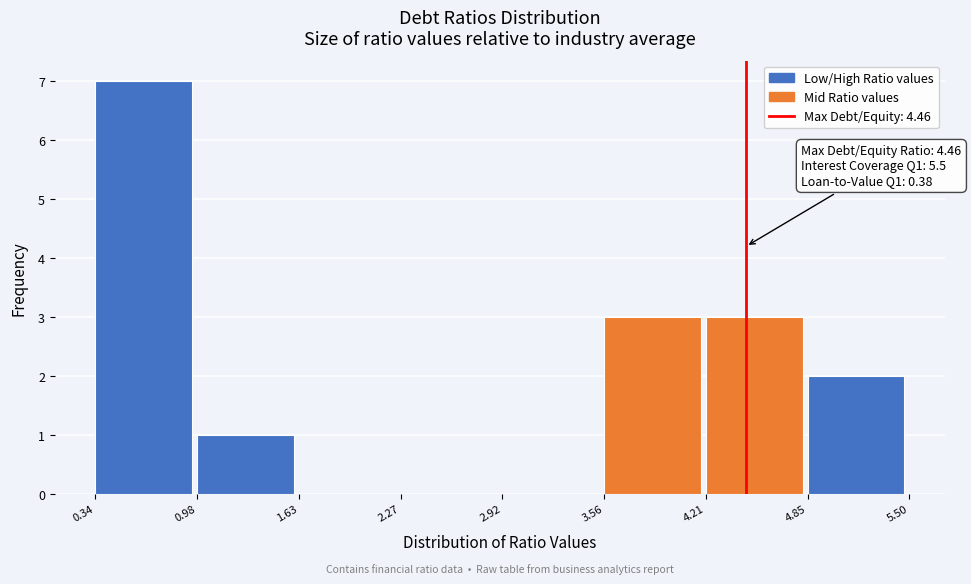

Over which range of the x-axis is the bar tallest?

0.34 to 0.98